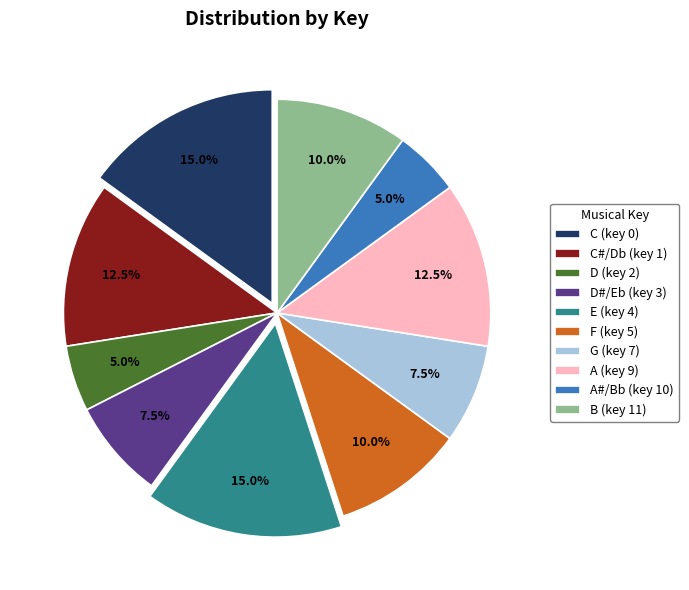

Is there any slice that represents more than half of the pie?

No